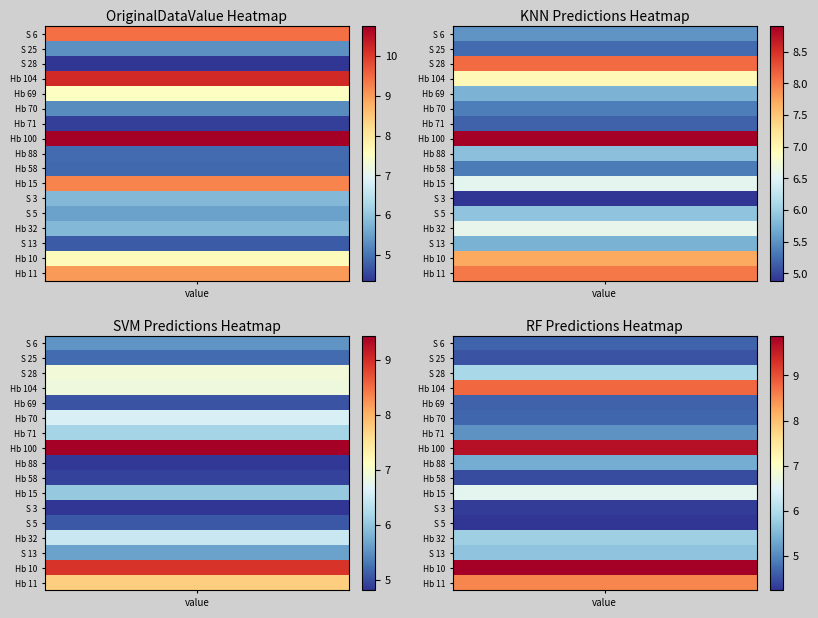

The Hb 104 series shows 4.9 at 3. True or false?

False